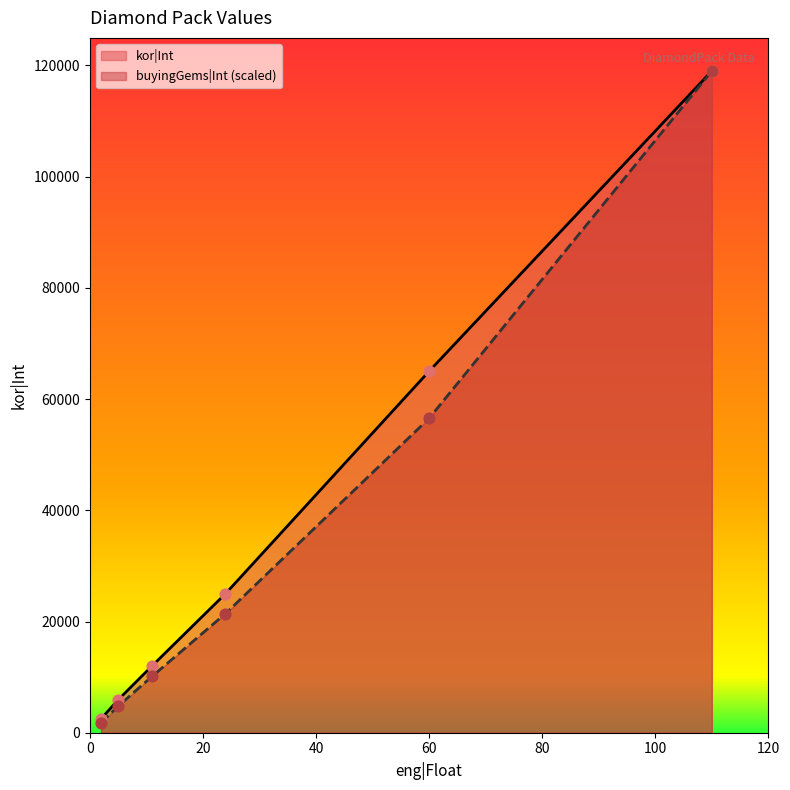

What is the total value across all series at 110?

238000